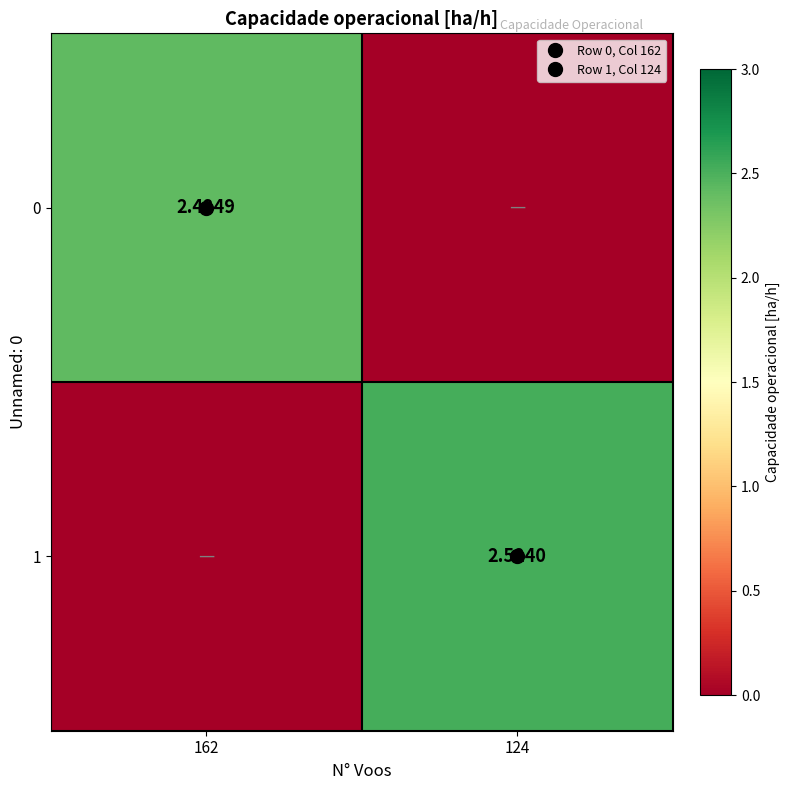

At which label does 0 reach its peak?

162